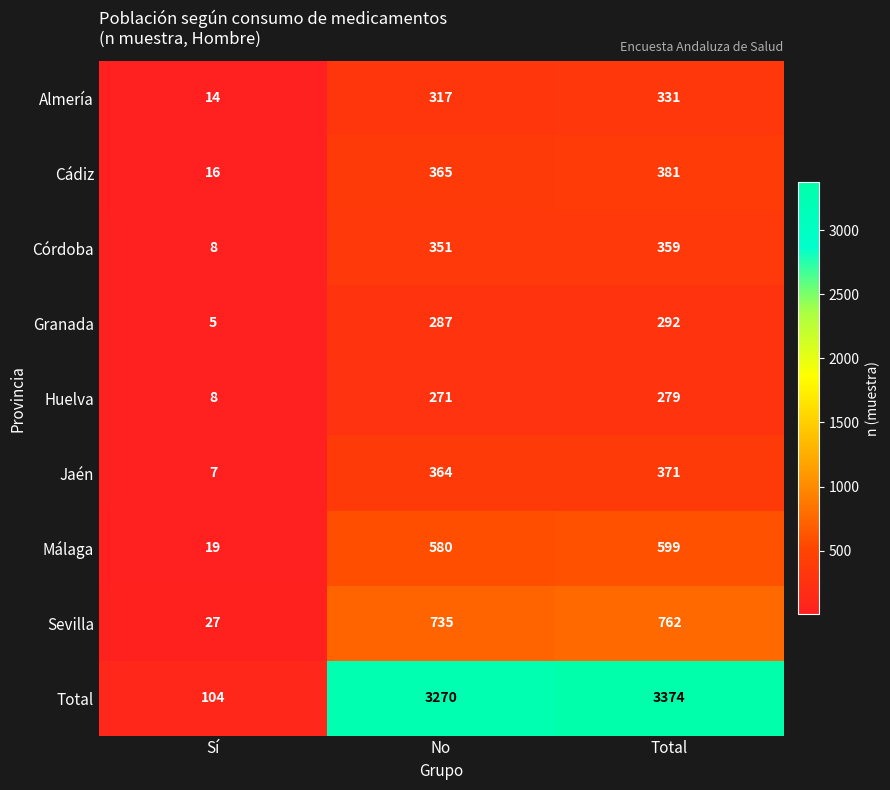

Reading right to left, transcribe all the data shown in this chart.

Almería: Total=331	No=317	Sí=14
Cádiz: Total=381	No=365	Sí=16
Córdoba: Total=359	No=351	Sí=8
Granada: Total=292	No=287	Sí=5
Huelva: Total=279	No=271	Sí=8
Jaén: Total=371	No=364	Sí=7
Málaga: Total=599	No=580	Sí=19
Sevilla: Total=762	No=735	Sí=27
Total: Total=3374	No=3270	Sí=104